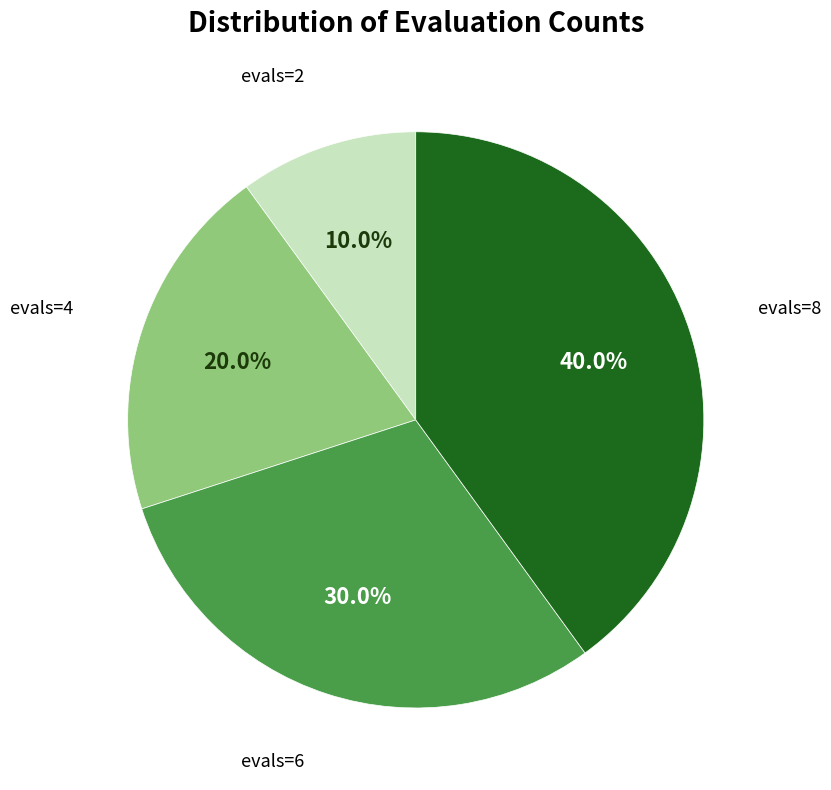

Is there any slice that represents more than half of the pie?

No